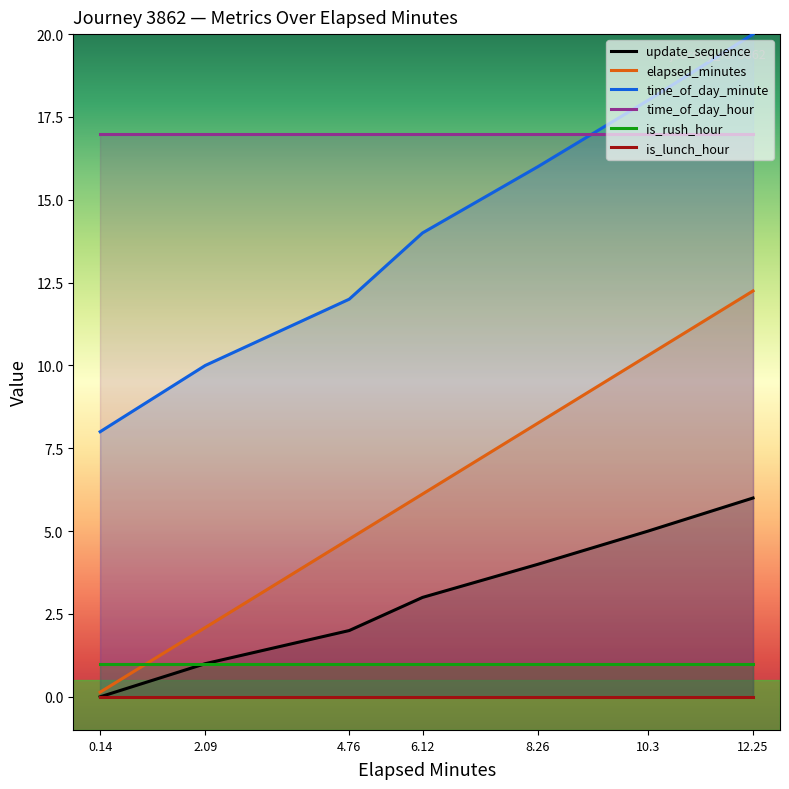

What is the difference between the maximum and minimum values in the time_of_day_minute series?

12.0